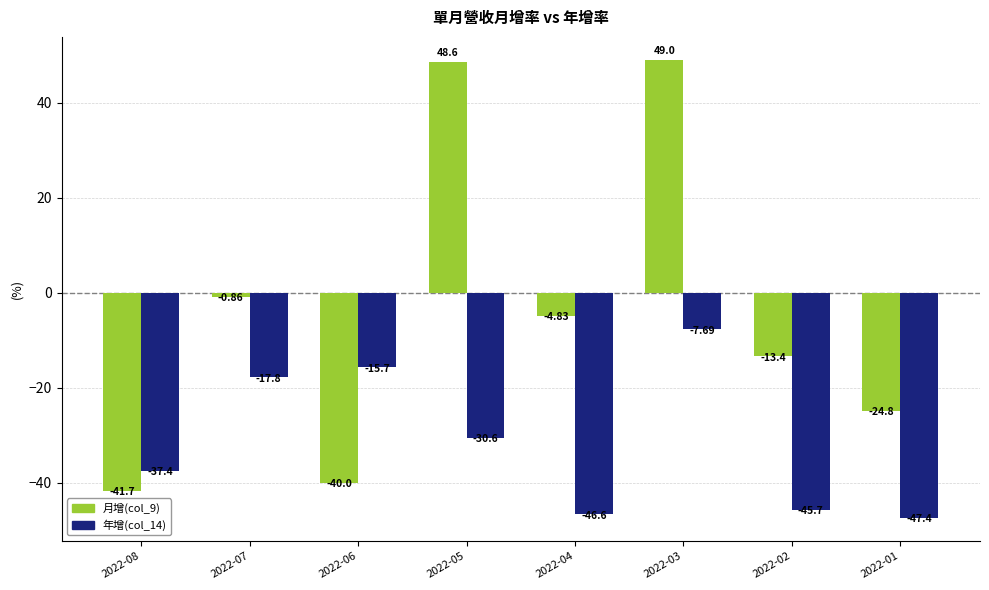

What are all the series names shown in the legend?

月增(col_9), 年增(col_14)